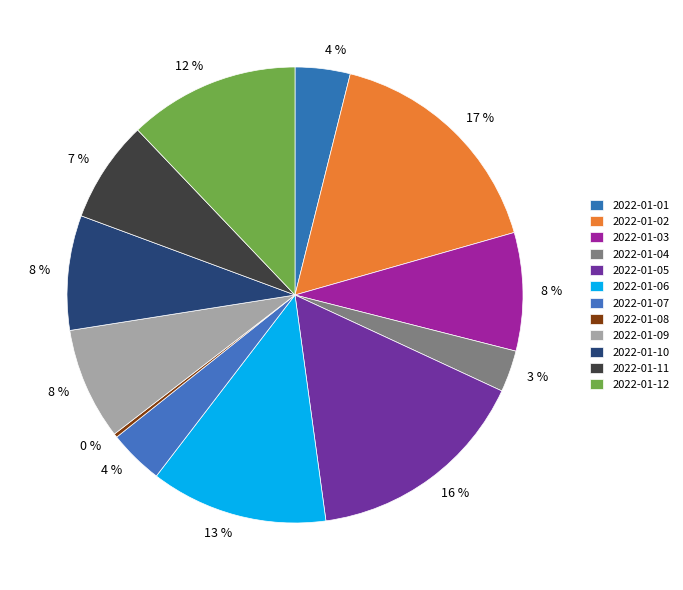

Approximately how many times larger is the value at 2022-01-05 compared to 2022-01-12?

1.3